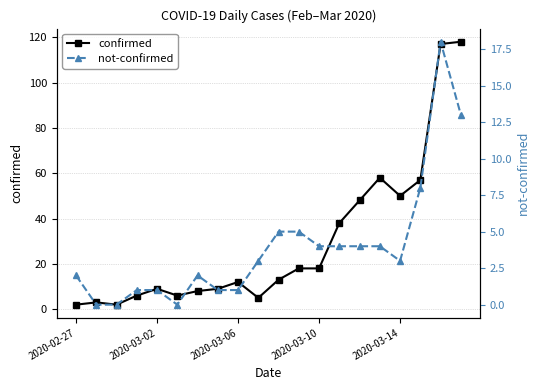

Does the chart display data point markers on the line(s)?

Yes